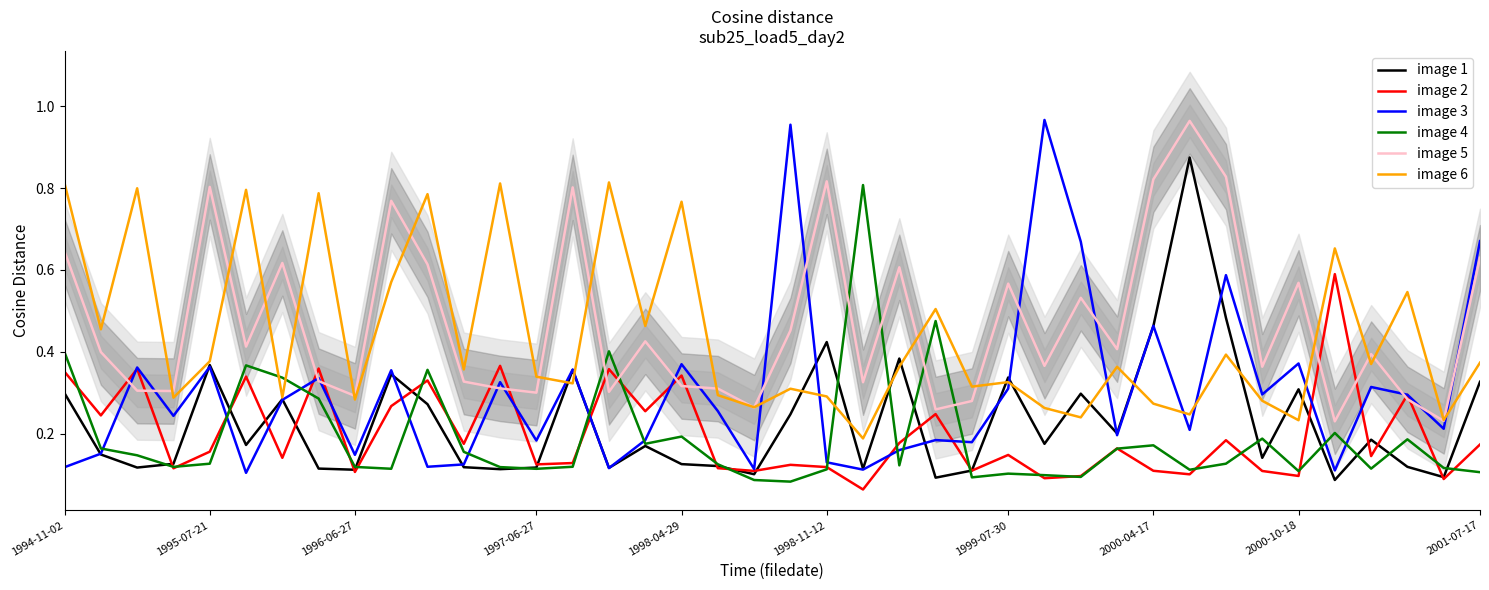

In image 4, how many points are lower than both neighbors (excluding endpoints)?

11